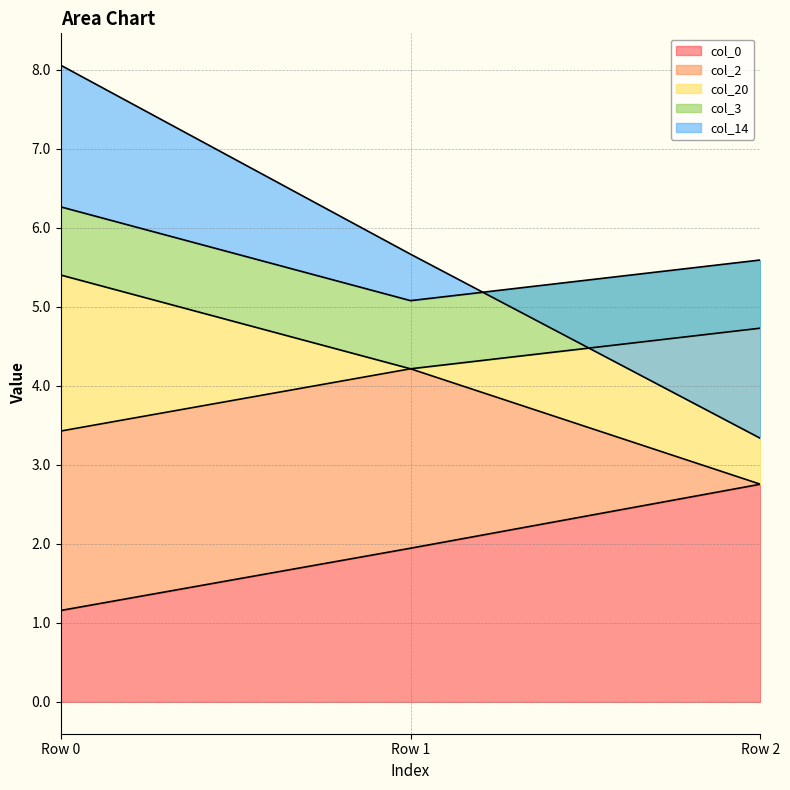

Which series has the largest total across all categories?

col_0